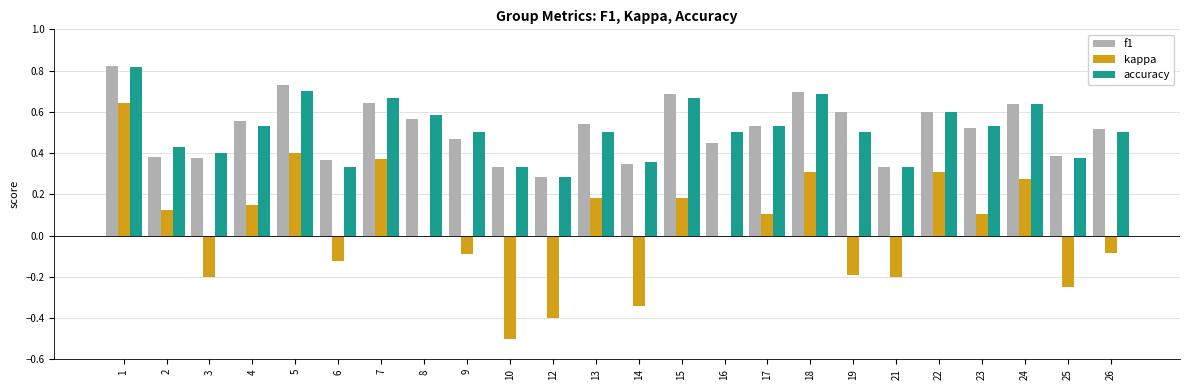

How many categories are shown in the chart?

24